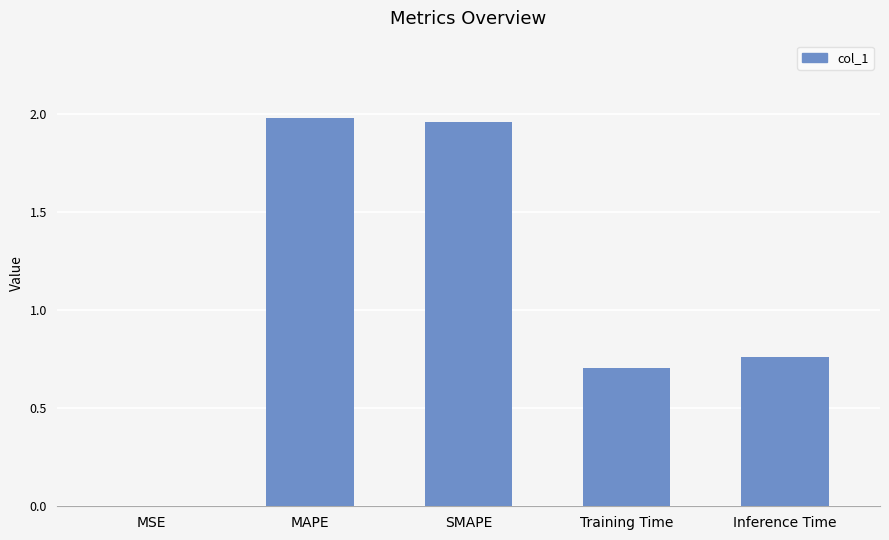

What is the sum of the values at SMAPE and Inference Time?

2.7